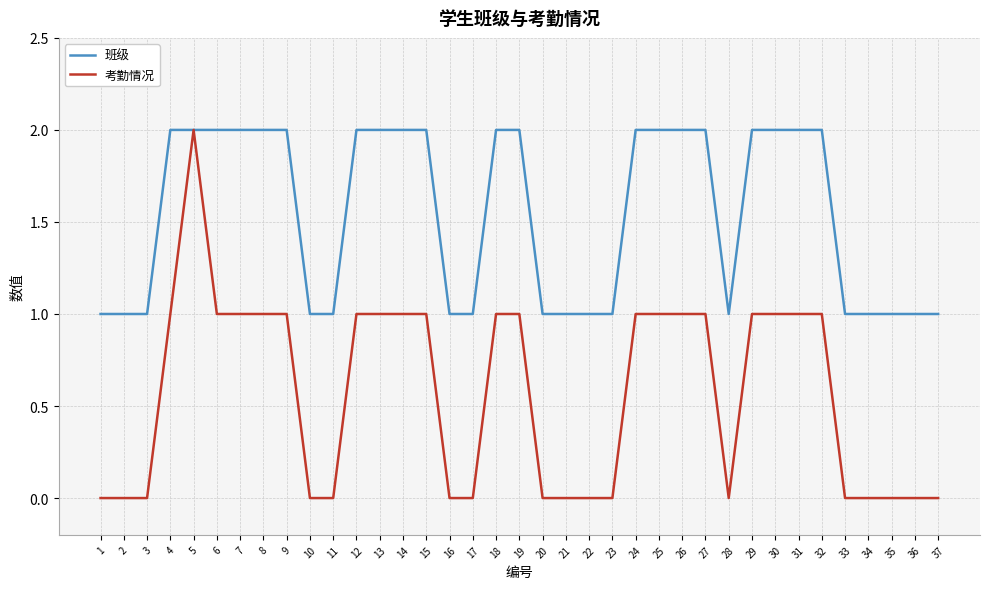

At how many categories does at least one series exceed 0?

37